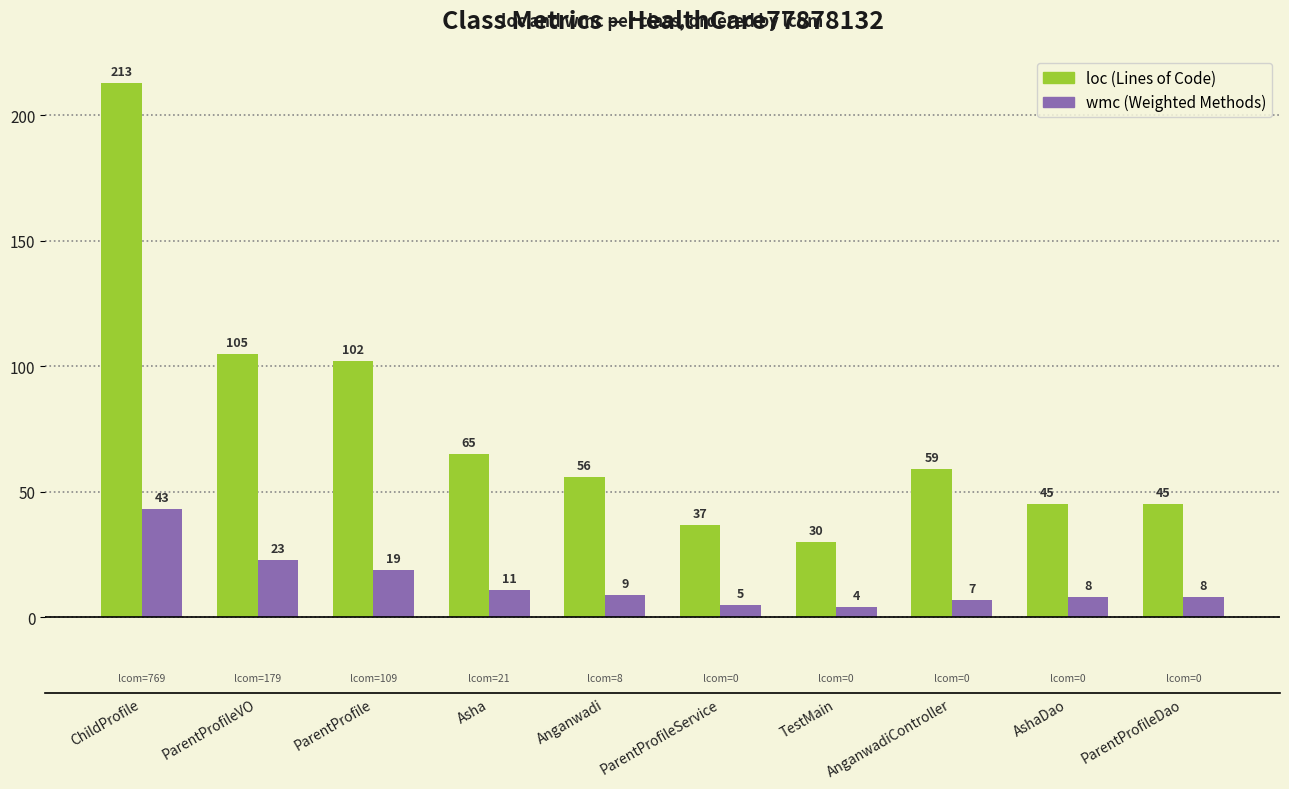

What is the difference between the highest and lowest values at AnganwadiController?

52